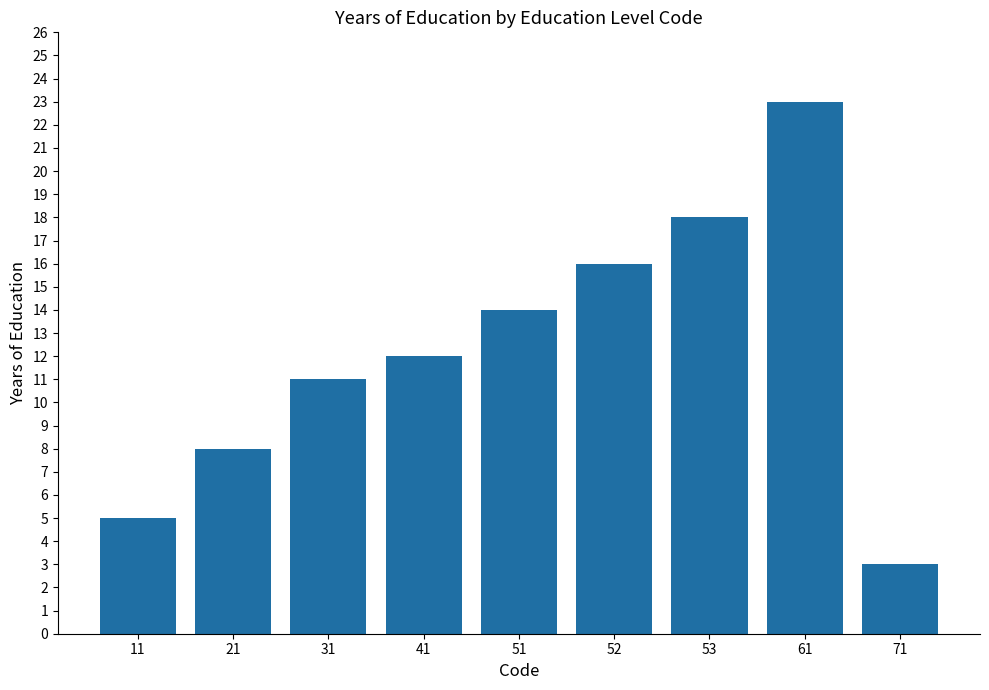

Count the number of categories in the chart.

9